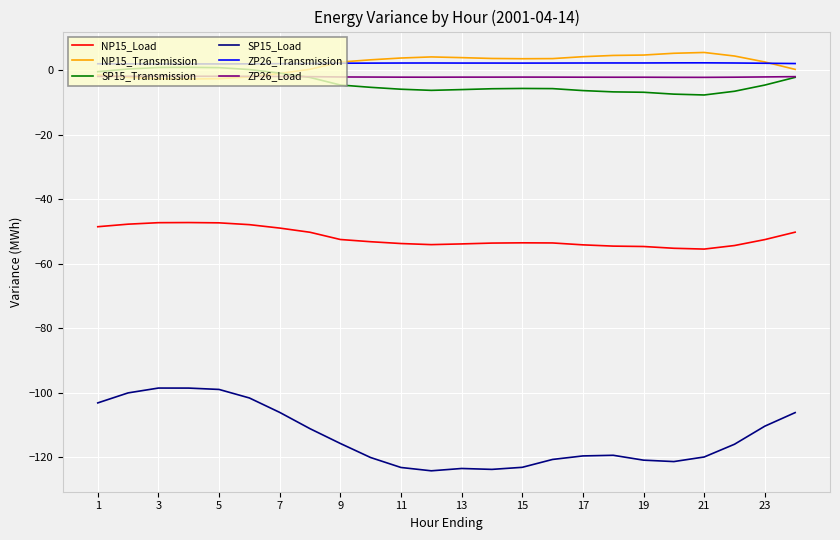

What is the maximum value shown in the chart?

5.5